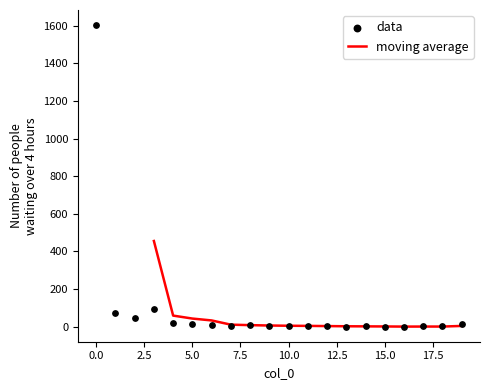

At how many categories does at least one series exceed 67?

3